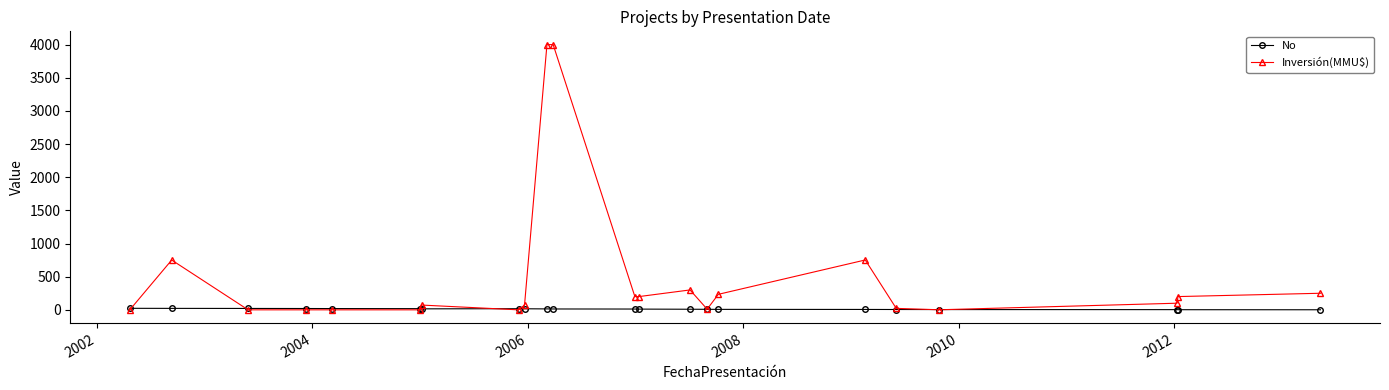

What is the greatest value displayed?

4000